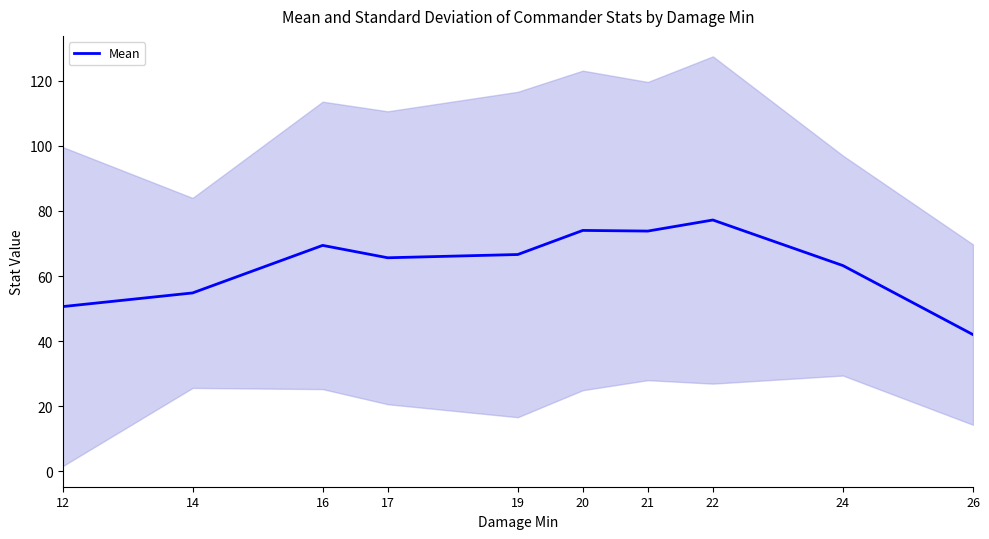

What is the change in value from 12 to 24?

+12.6